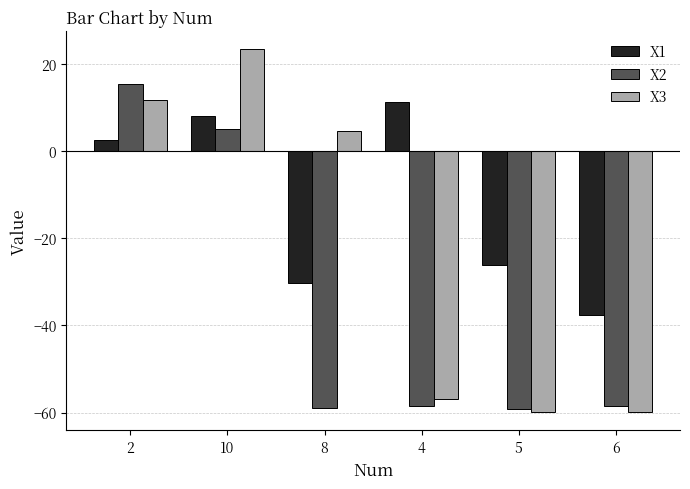

Is it true that X3 equals -56.9 at 4?

True